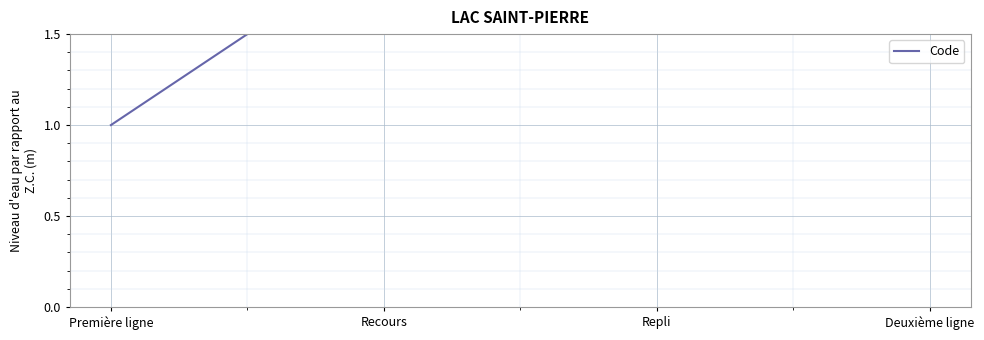

Which category has the highest value across all series?

Deuxième ligne